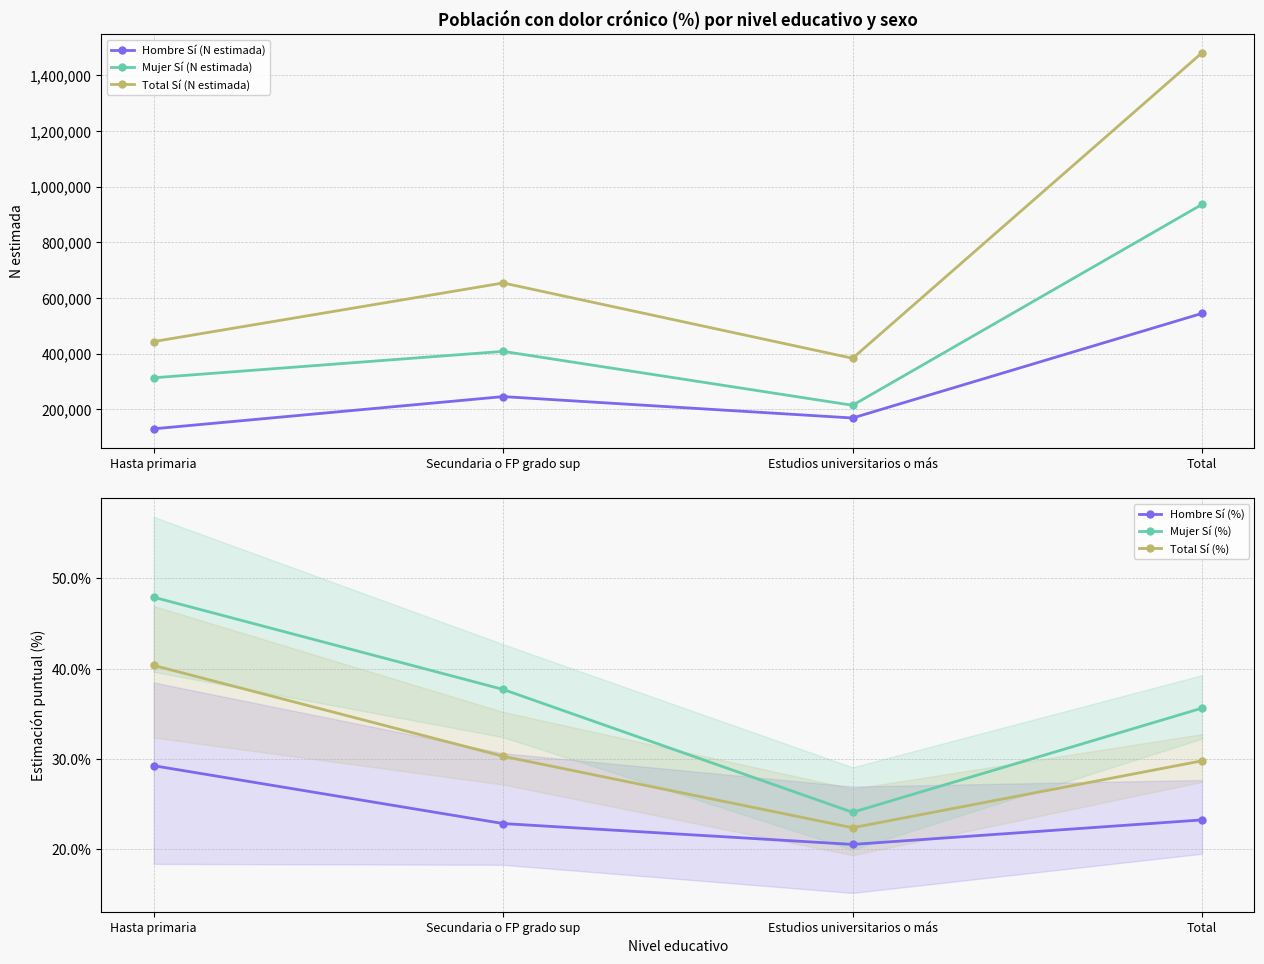

What is the greatest value displayed?

1480339.0